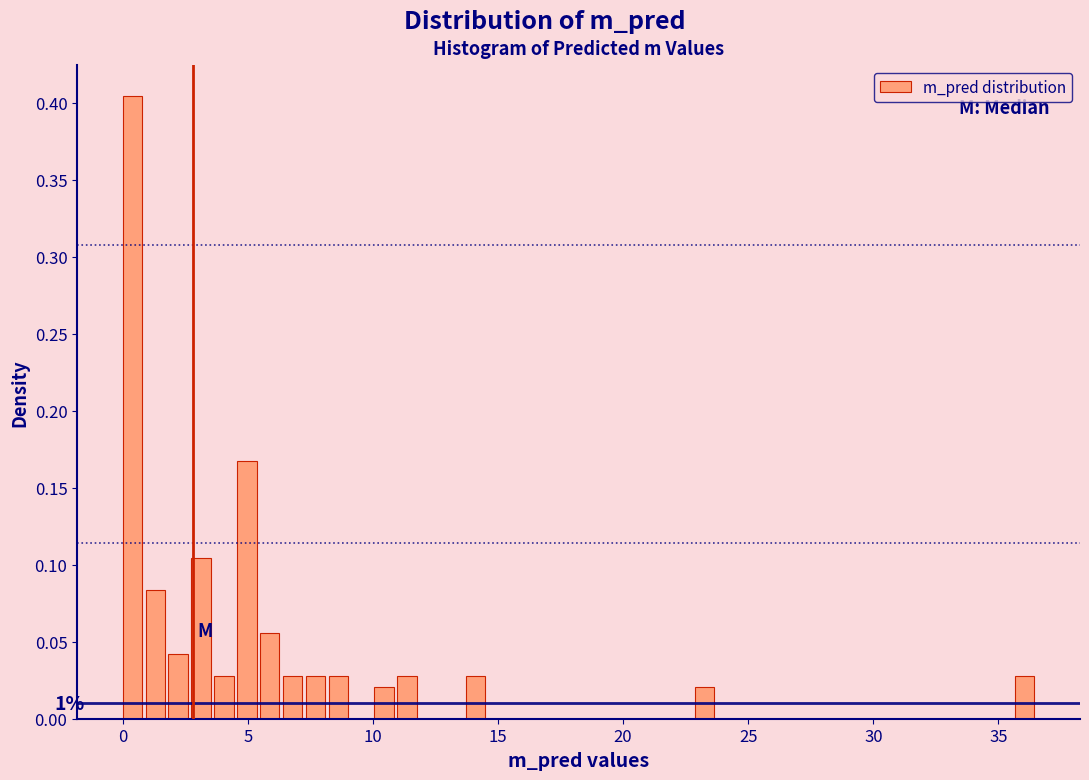

Around what value on the x-axis is the tallest bar? Give the approximate position of its centre, as read against the axis.

0.5